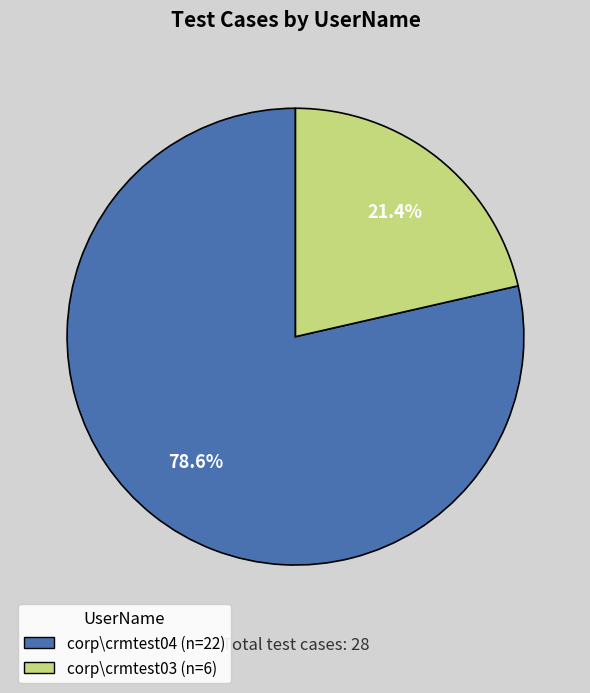

Is it true that corp\crmtest03 is 33% of the pie?

False